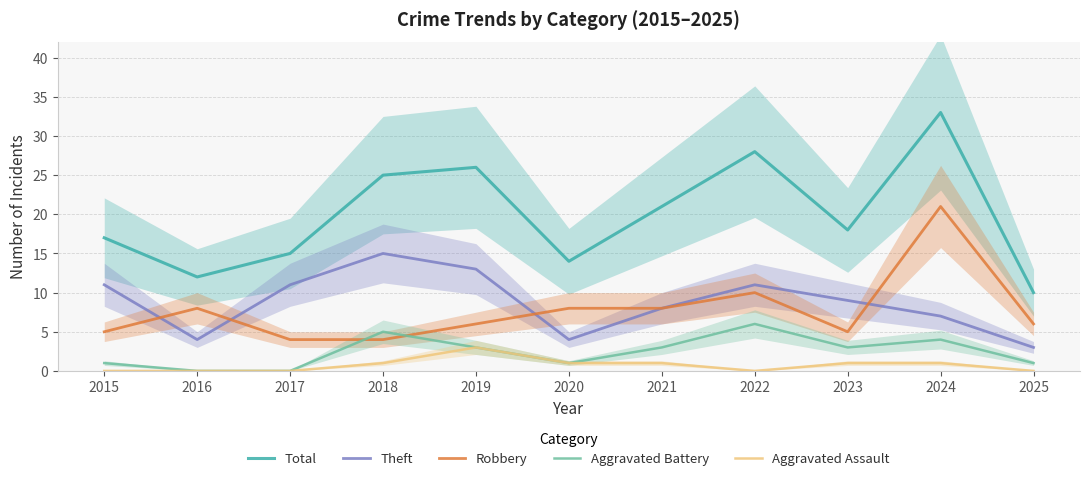

What is the difference between the maximum and minimum values in the Robbery series?

17